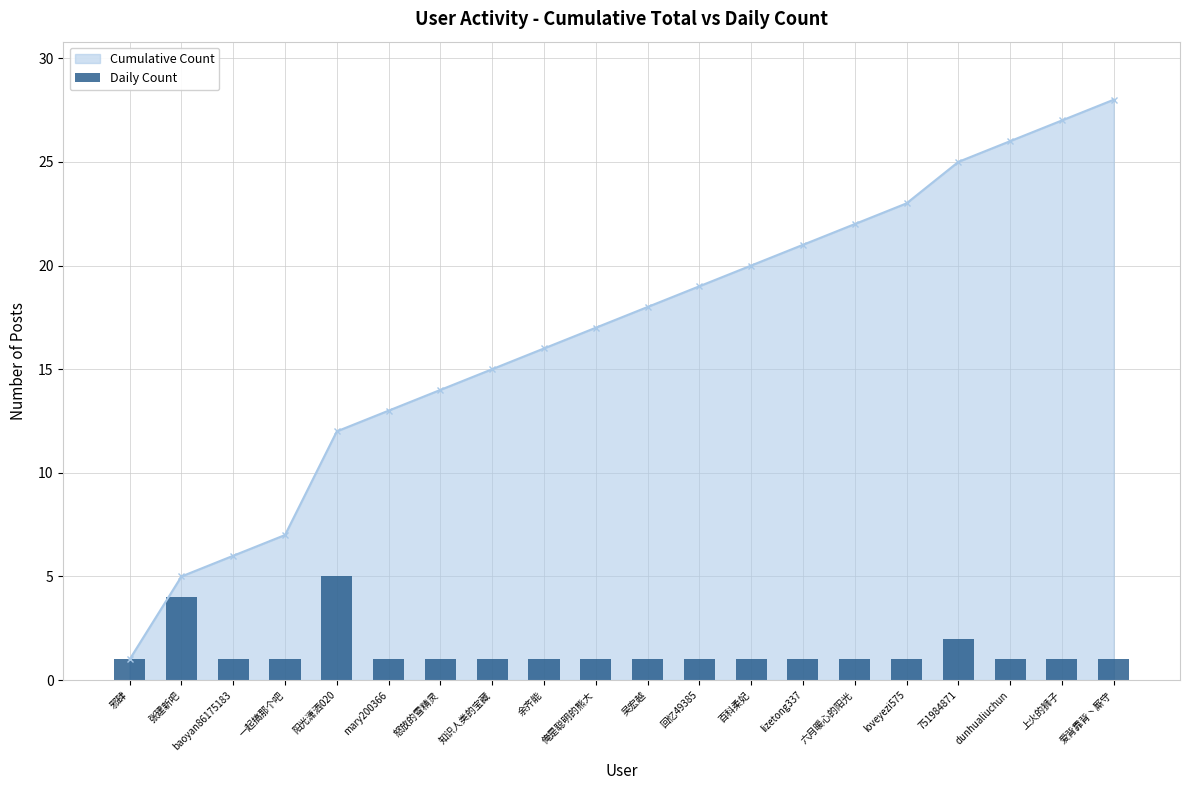

Is it true that Cumulative Count equals 25 at 751984871?

True